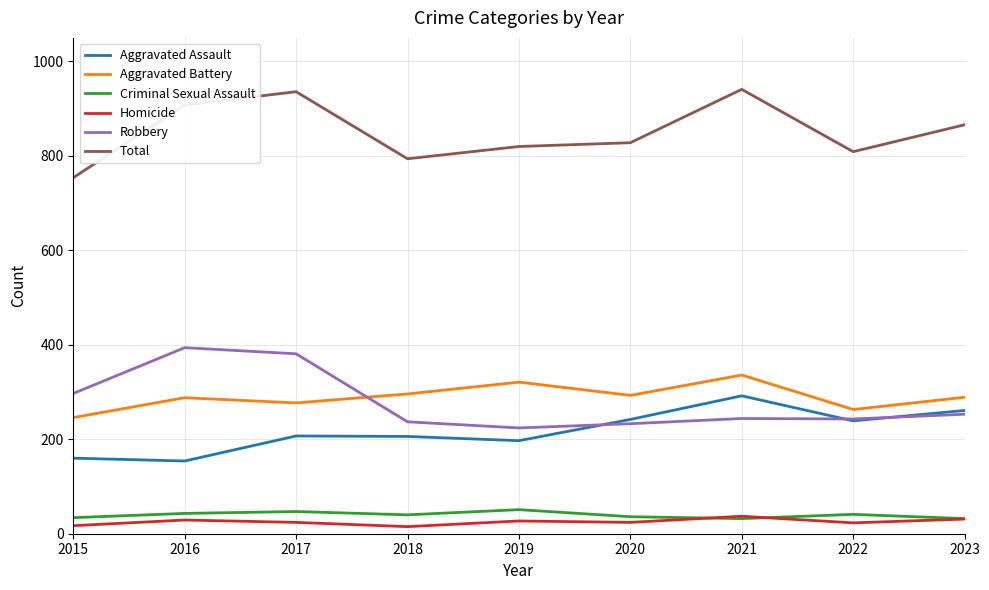

What is the sum of all Homicide values?

227